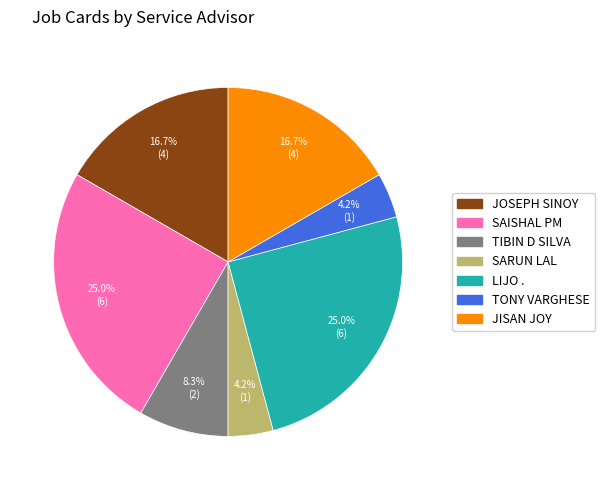

Does any single category account for the majority?

No